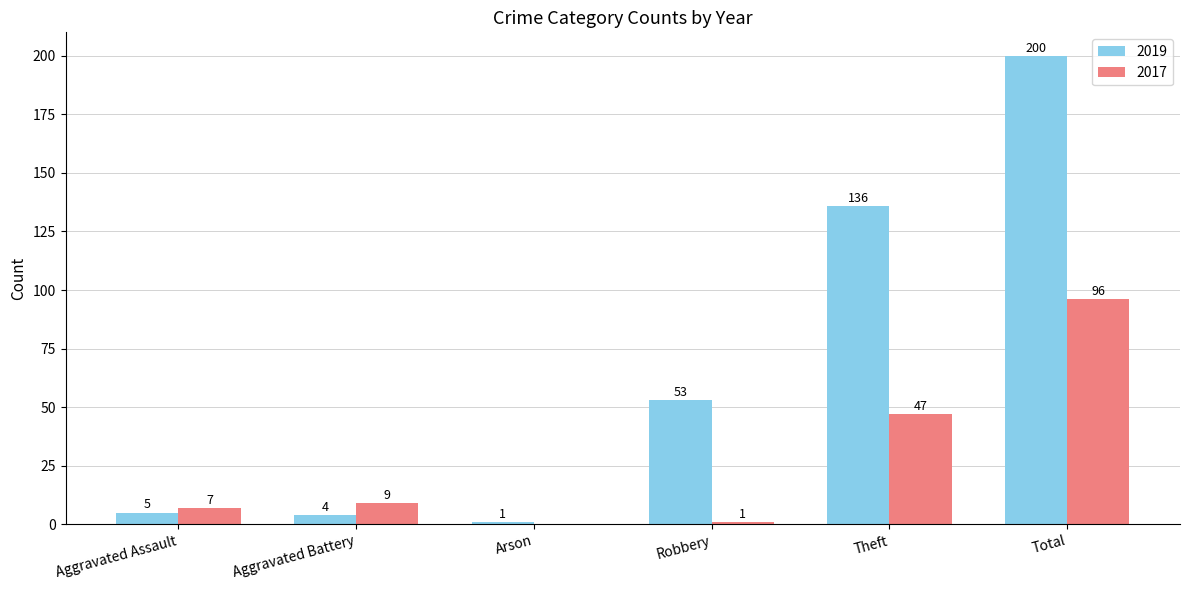

What is the maximum value shown in the chart?

200